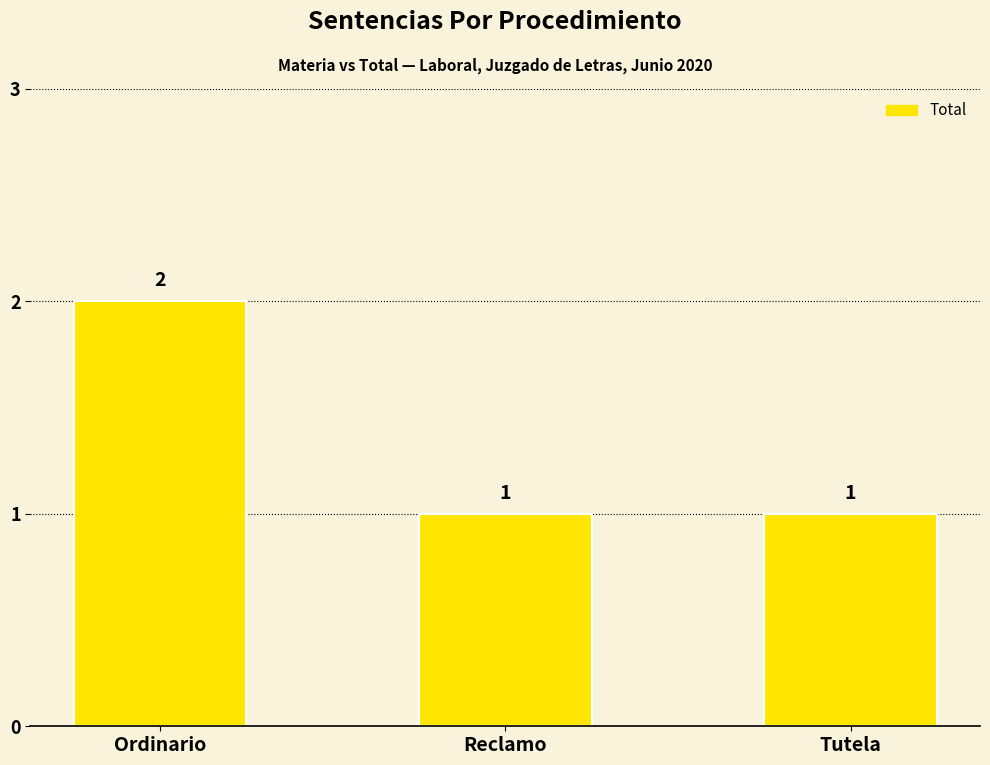

Reading left to right, transcribe all the data shown in this chart.

Ordinario=2	Reclamo=1	Tutela=1